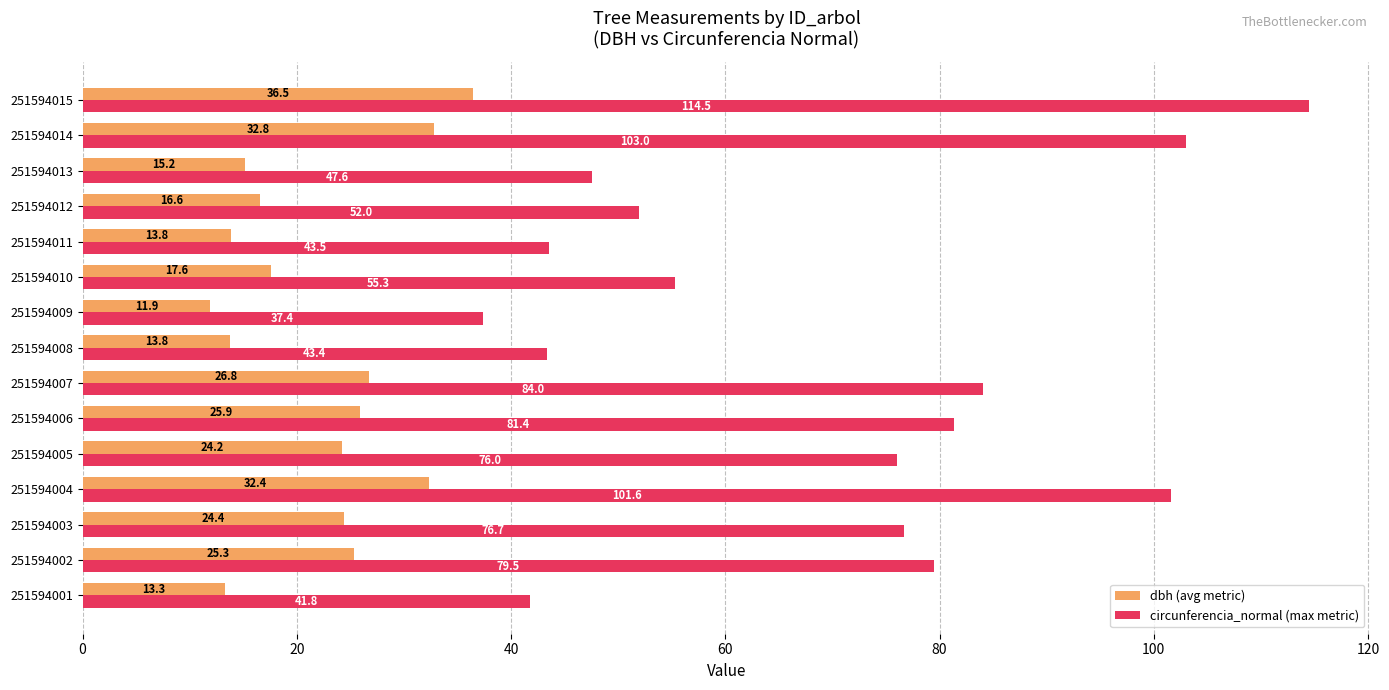

What is the sum of all circunferencia_normal (max metric) values?

1037.7